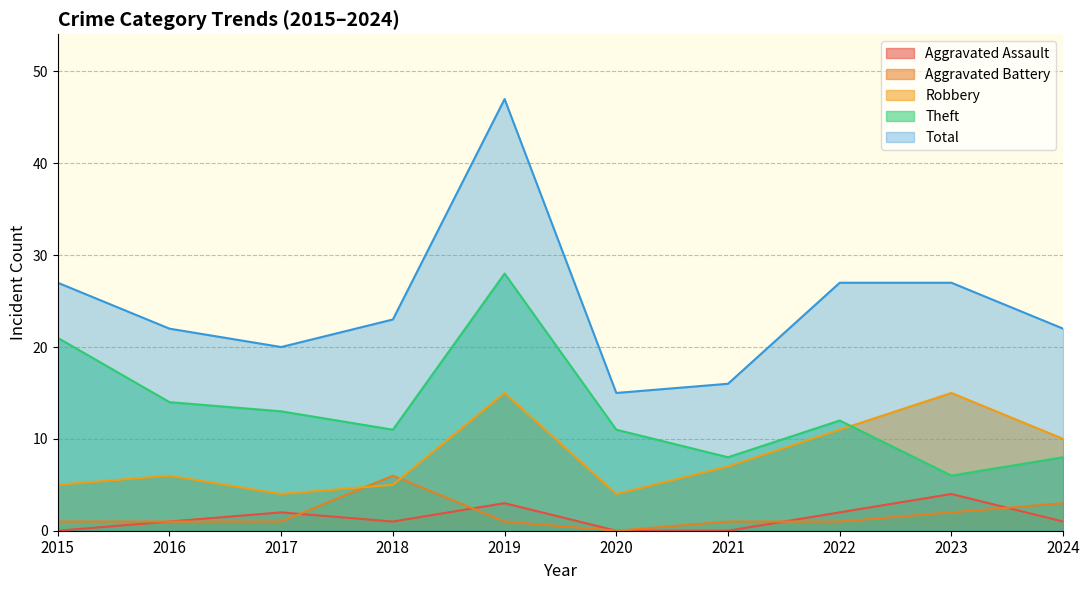

Which has a higher value, 2020 or 2015?

2020